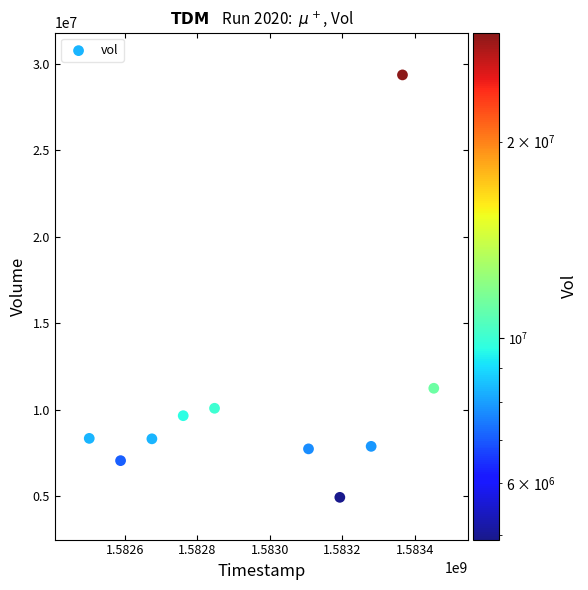

What Y value in the scatter plot is closest to 17136550?

11230100